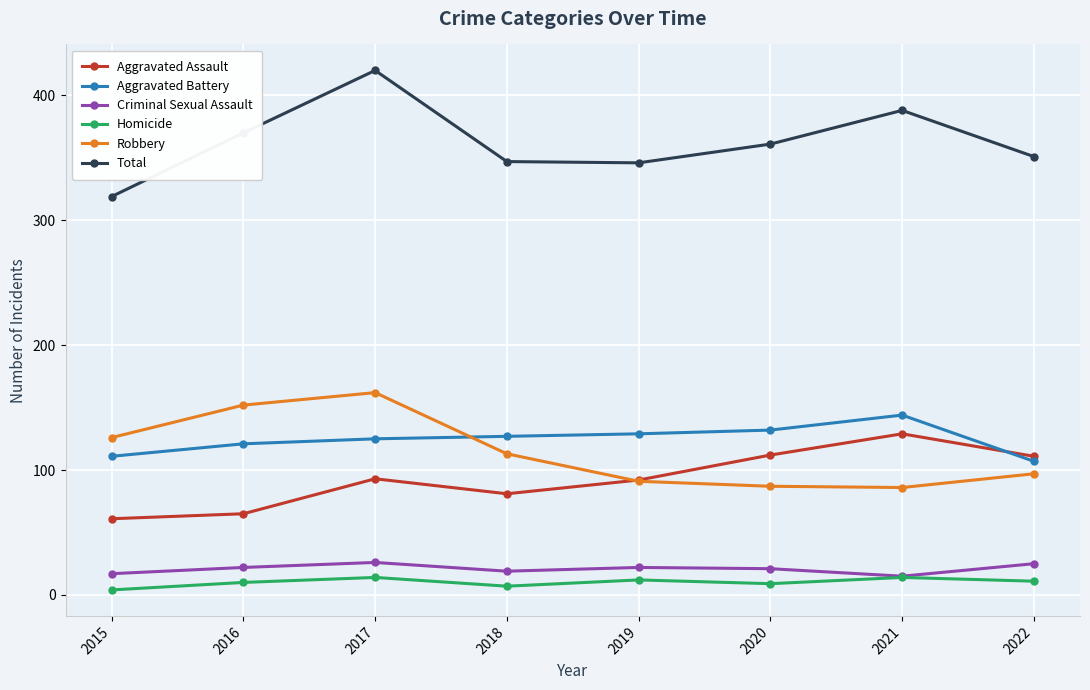

Is it true that Criminal Sexual Assault equals 26 at 2017?

True